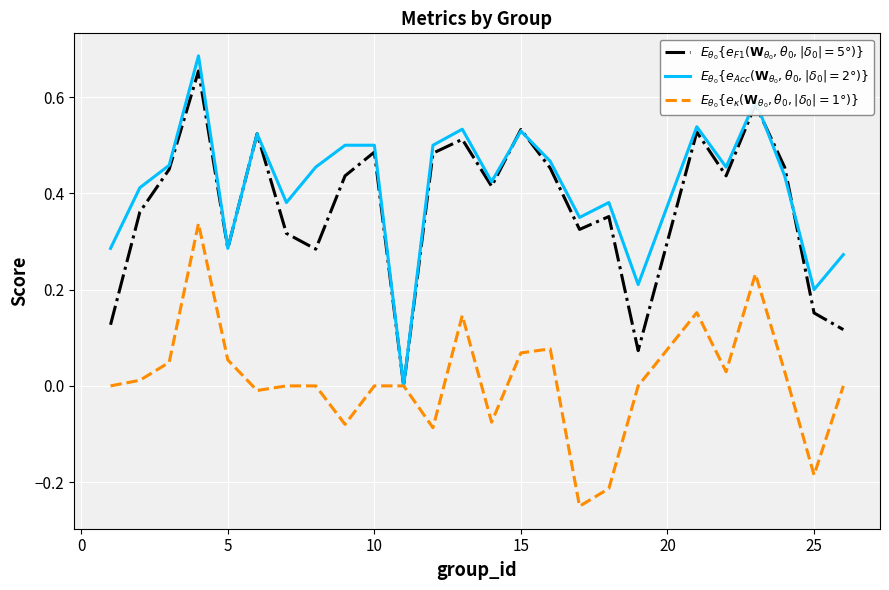

At how many categories does at least one series exceed 0?

24